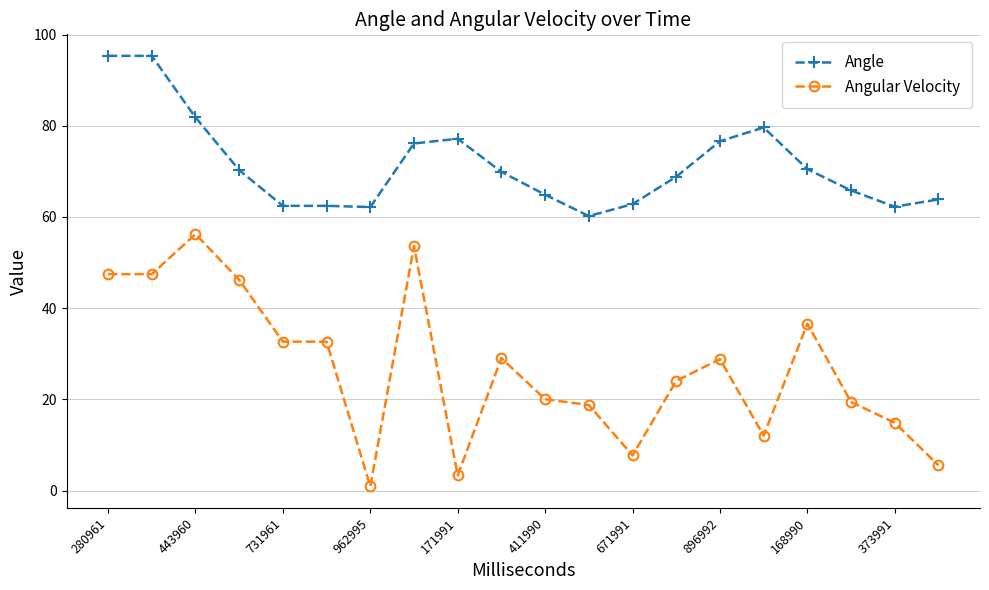

What is the maximum value shown in the chart?

95.3